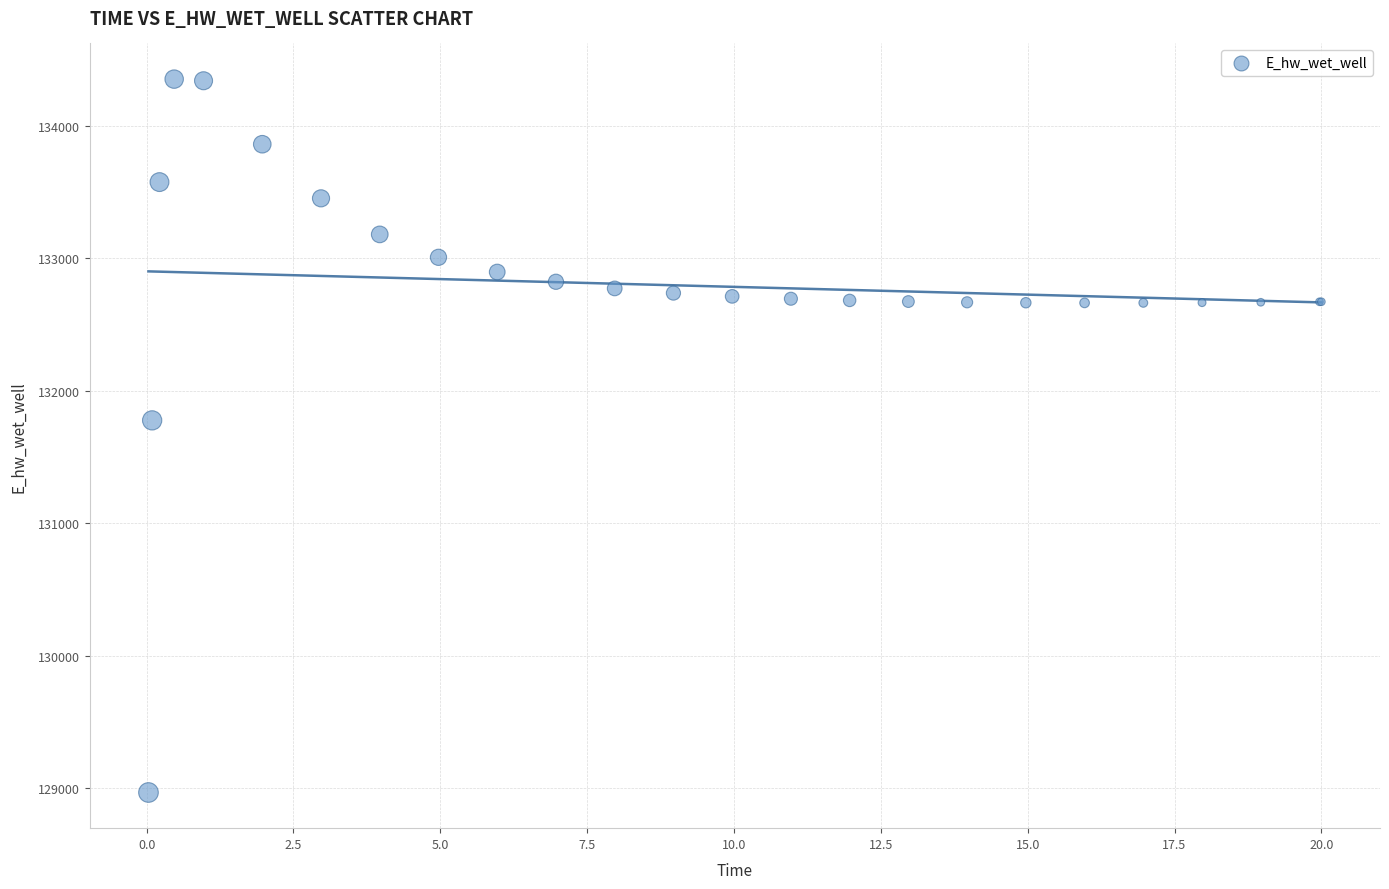

What Y value in the scatter plot is closest to 131659?

131776.0